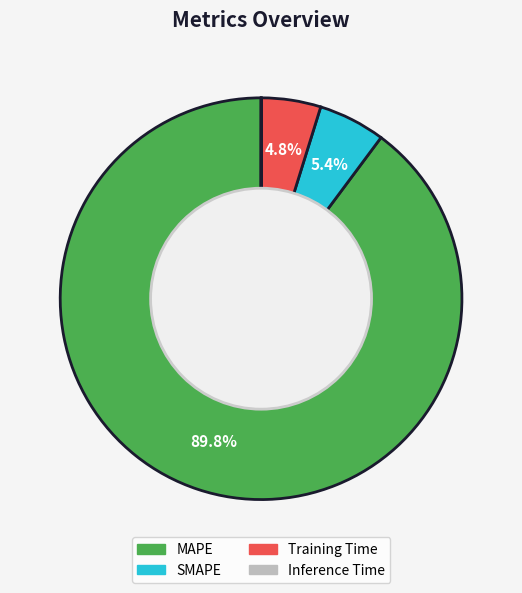

Which has a higher value, MAPE or SMAPE?

MAPE